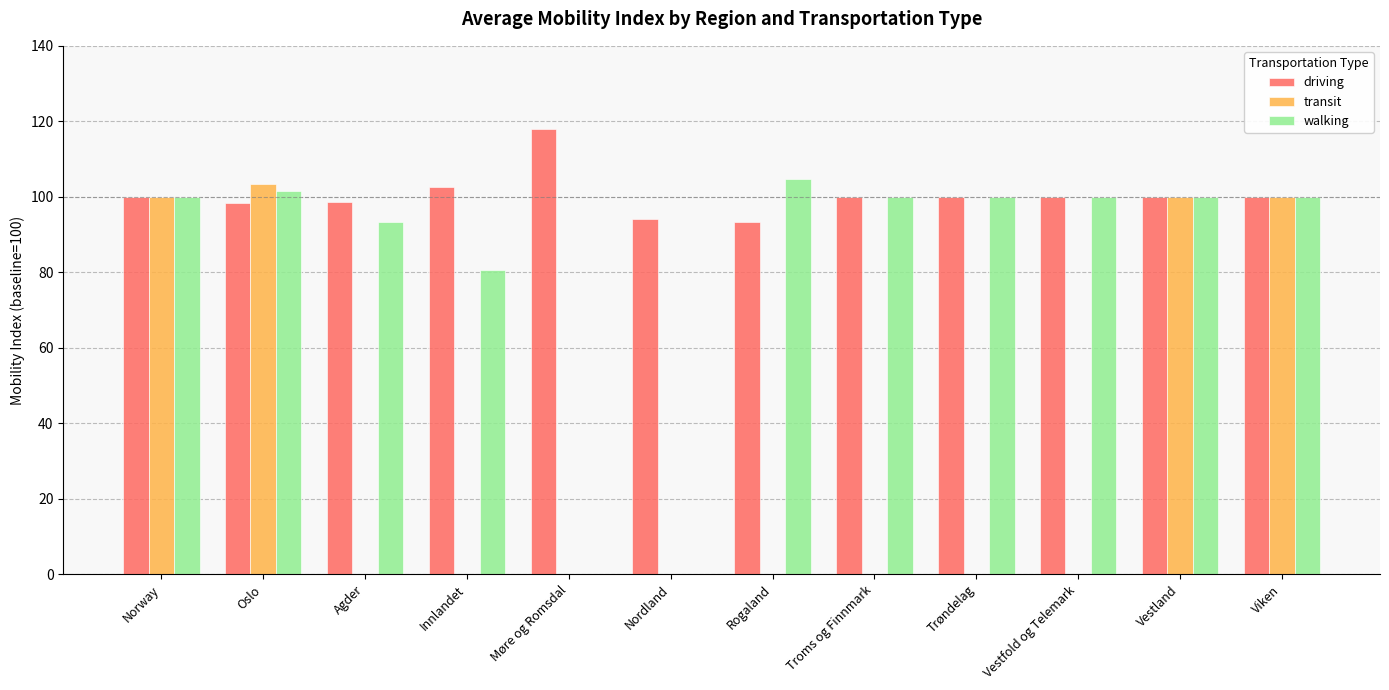

What is the sum of the driving values at Nordland and Agder?

192.8